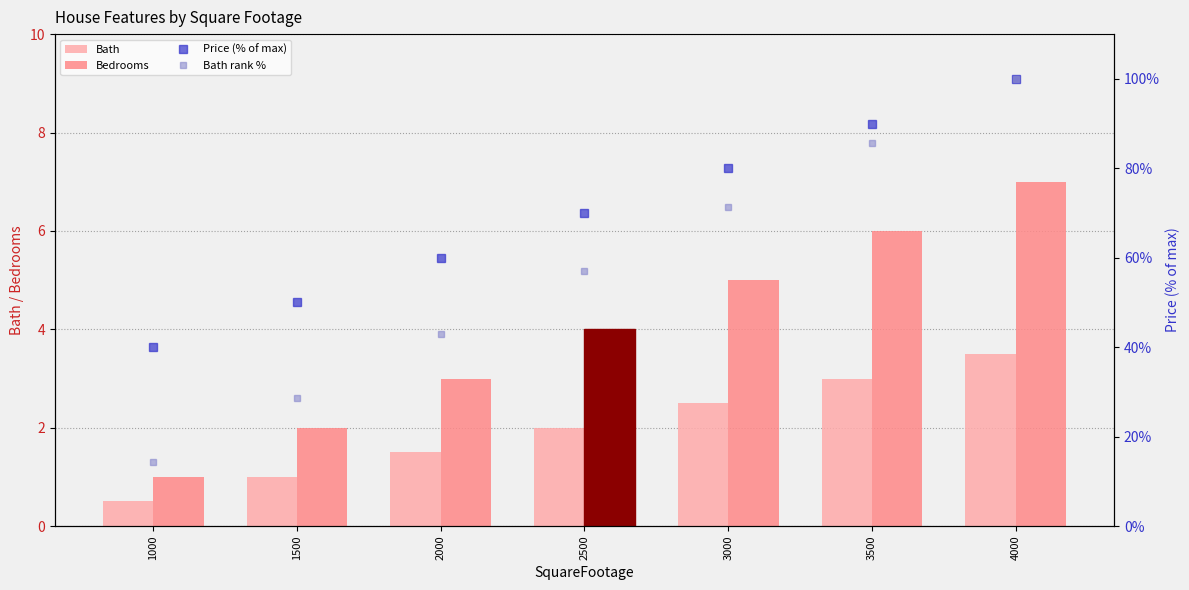

What are all the series names shown in the legend?

Bath, Bedrooms, Price (% of max), Bath rank %